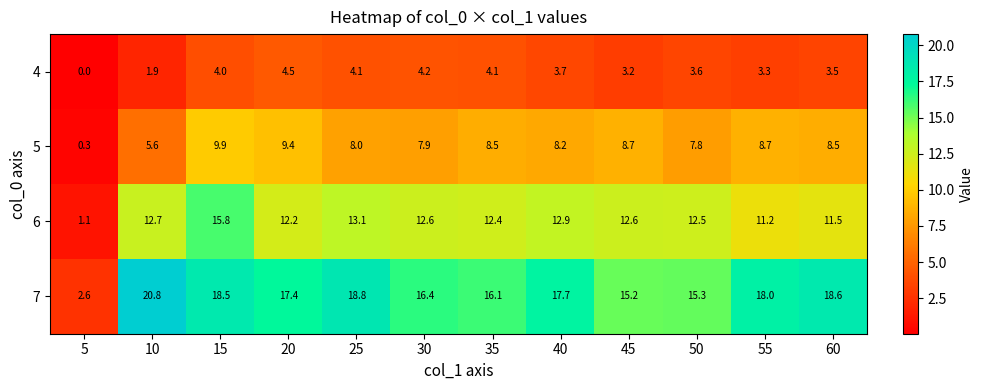

Where does the 4 series first go above 3?

15